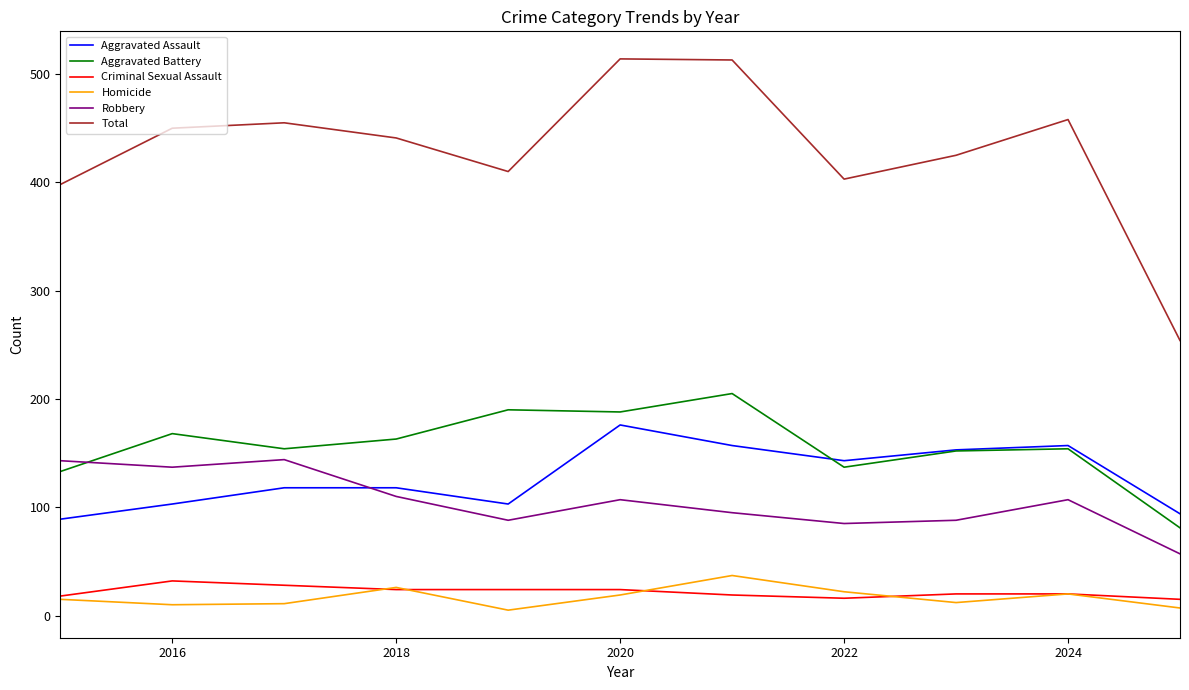

Which series has the largest range (max minus min)?

Total